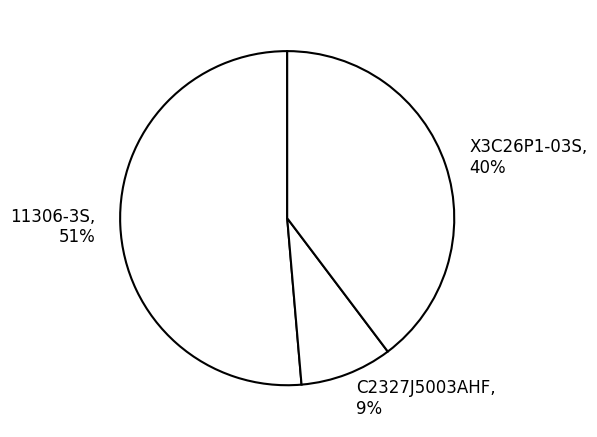

How many segments does this pie chart have?

3